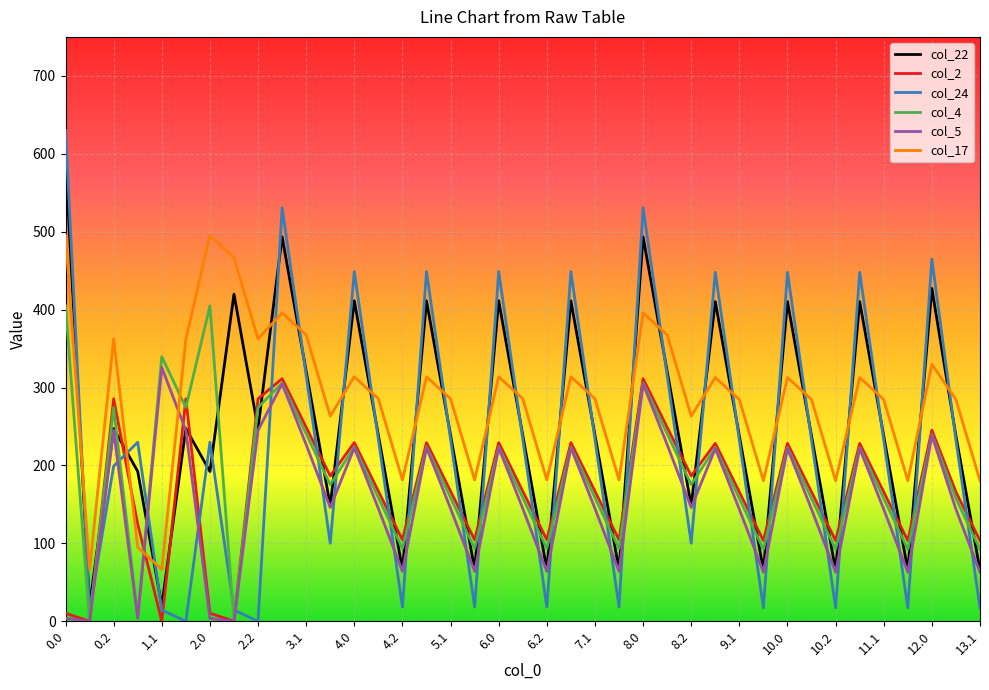

List the series in order of their peak value, lowest first.

col_2, col_5, col_4, col_17, col_22, col_24